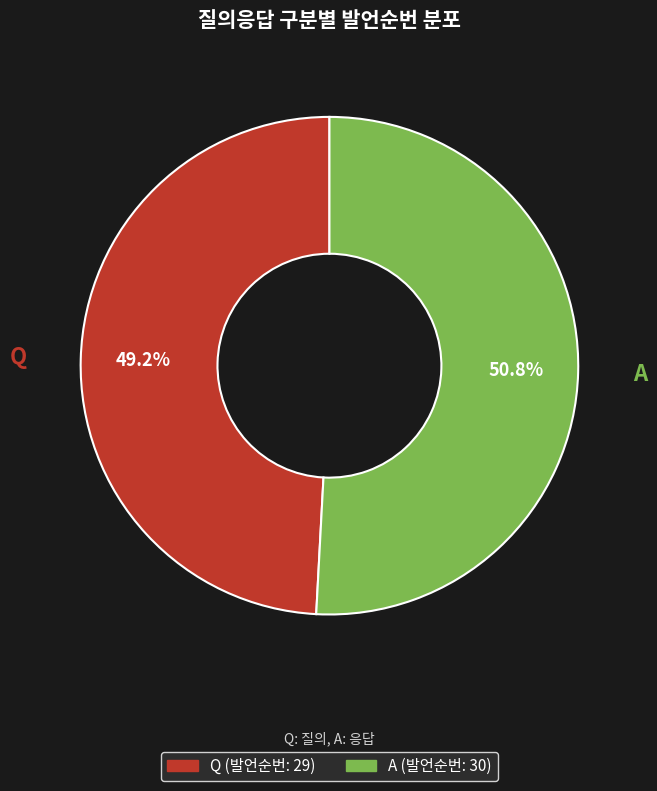

Between A and Q, which is larger?

A